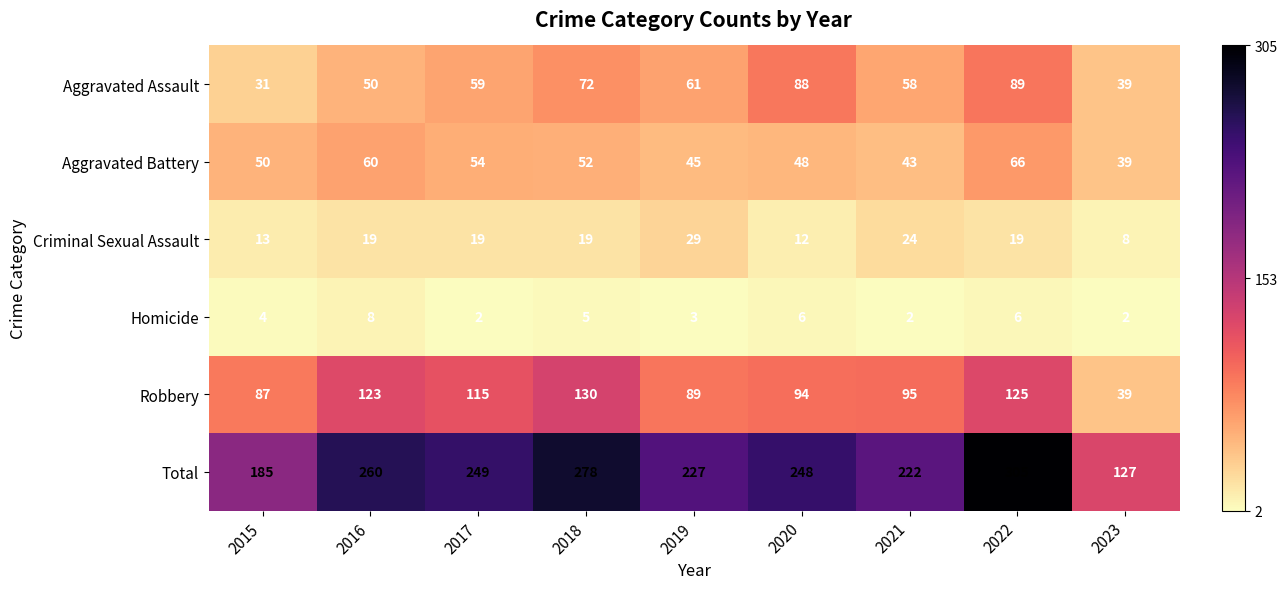

Which series has the largest total across all categories?

Total